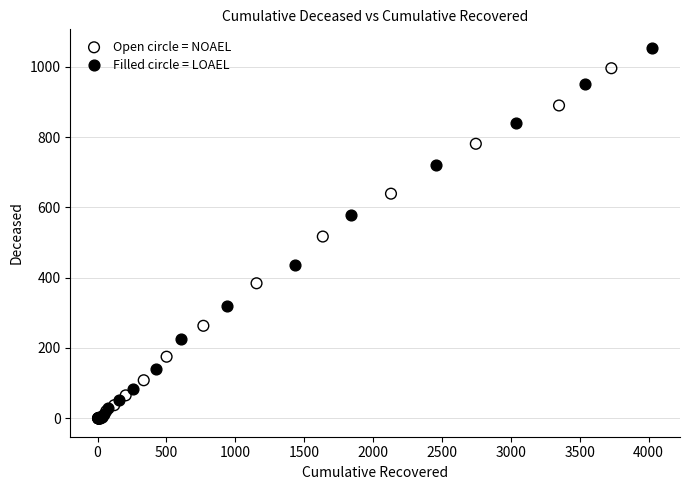

Which series reaches the maximum Y coordinate?

Filled circle = LOAEL